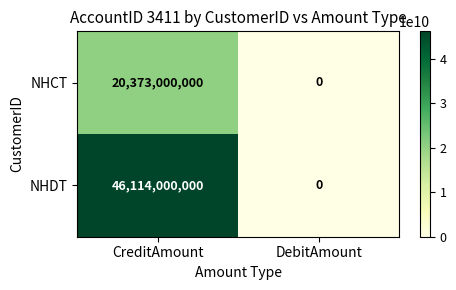

Reading right to left, extract all data points from this chart.

NHCT: DebitAmount=0	CreditAmount=20373000000
NHDT: DebitAmount=0	CreditAmount=46114000000